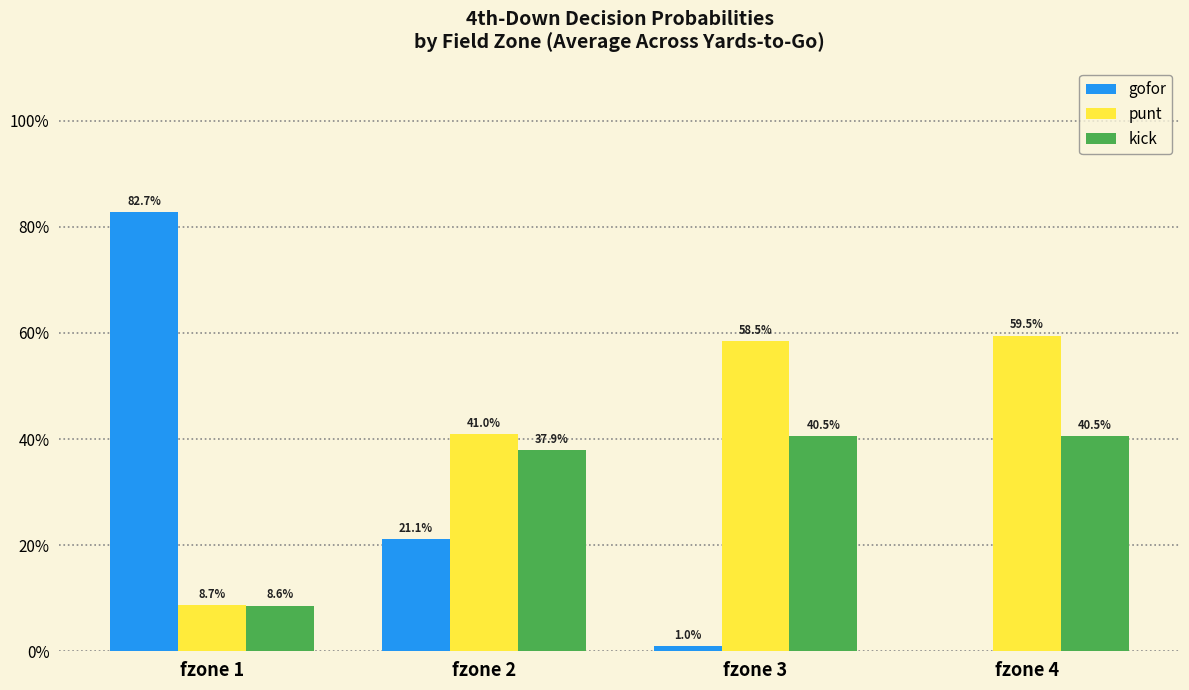

The value of gofor at fzone 3 is 0.0. True or false?

False